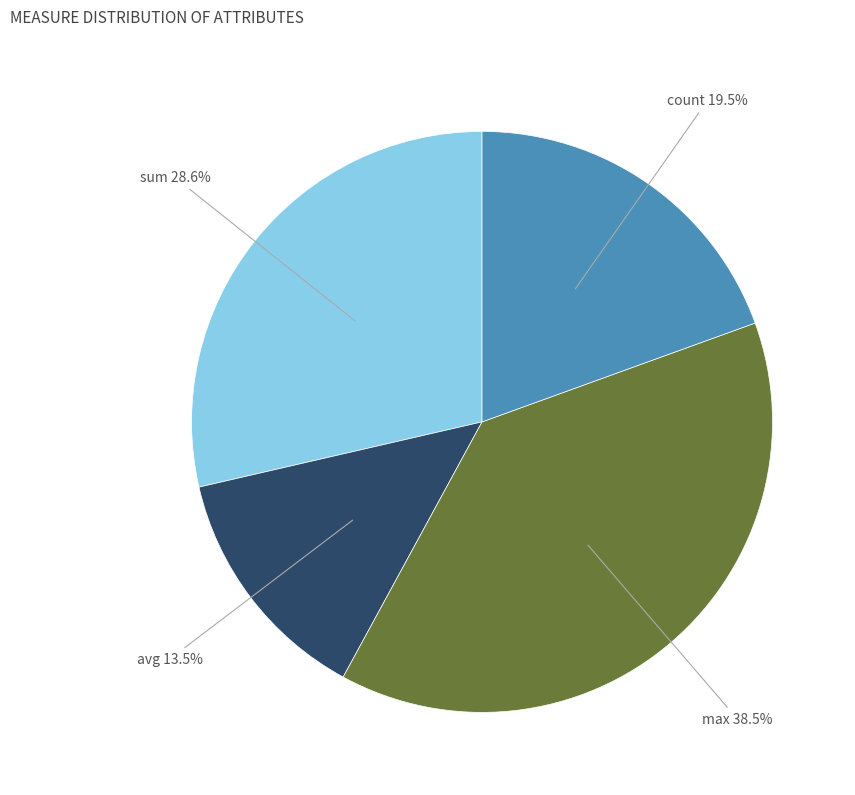

Rank the categories by value from highest to lowest.

max, sum, count, avg